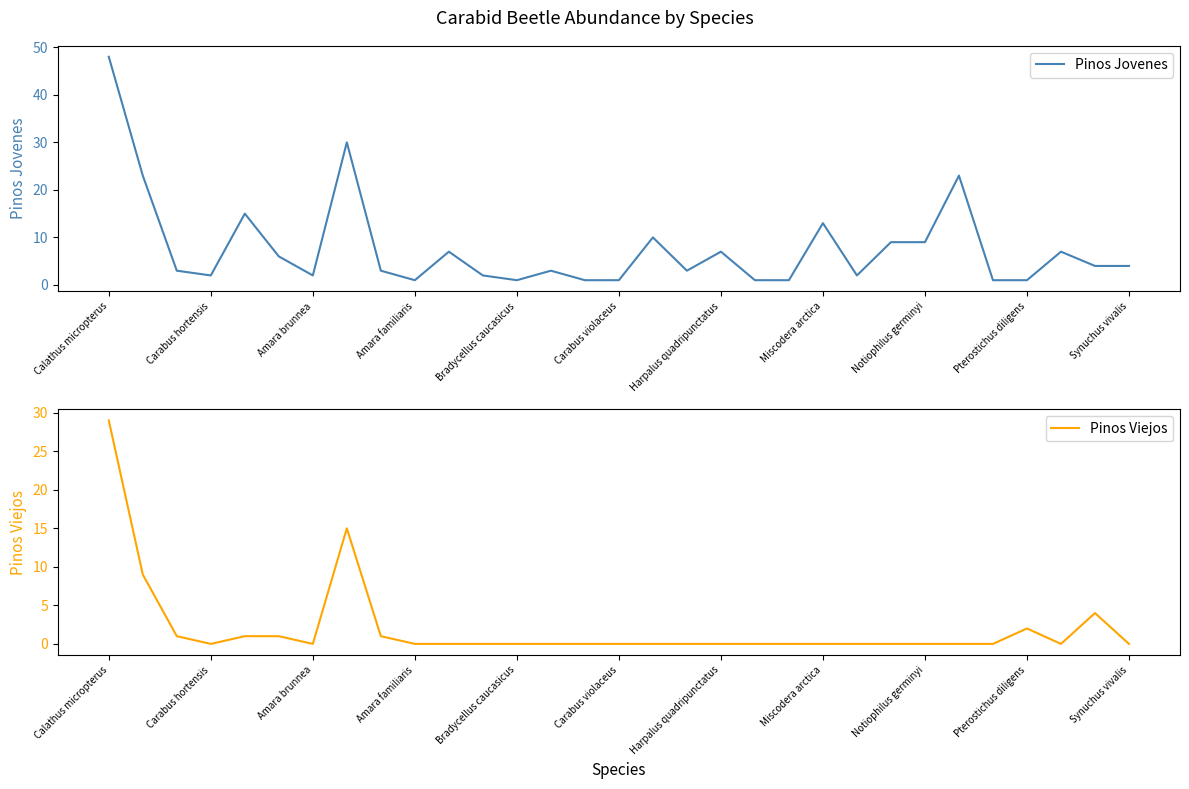

What is the lowest value of the Pinos Jovenes series?

1